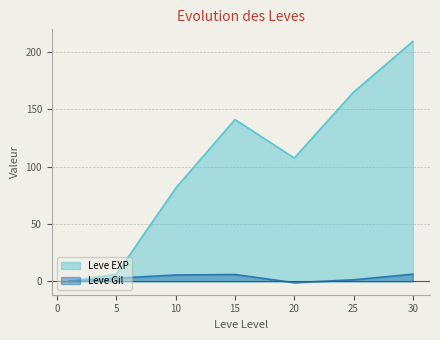

Rank the series at 1 from lowest to highest value.

Leve EXP, Leve Gil